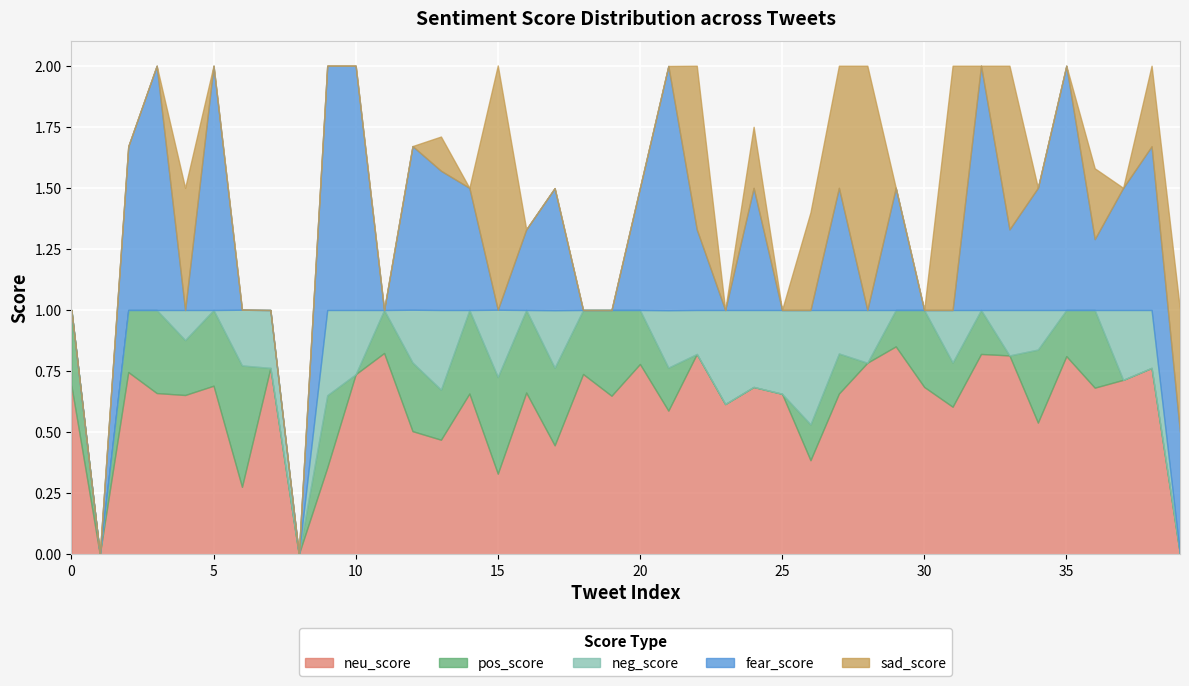

Reading left to right, extract all data points from this chart.

neu_score: 0.7	0.0	0.7	0.7	0.7	0.7	0.3	0.8	0.0	0.4	0.7	0.8	0.5	0.5	0.7	0.3	0.7	0.4	0.7	0.6	0.8	0.6	0.8	0.6	0.7	0.7	0.4	0.7	0.8	0.9	0.7	0.6	0.8	0.8	0.5	0.8	0.7	0.7	0.8	0.0
pos_score: 0.3	0.0	0.3	0.3	0.2	0.3	0.5	0.0	0.0	0.3	0.0	0.2	0.3	0.2	0.3	0.4	0.3	0.3	0.3	0.4	0.2	0.2	0.0	0.0	0.0	0.0	0.1	0.2	0.0	0.1	0.3	0.2	0.2	0.0	0.3	0.2	0.3	0.0	0.0	0.0
neg_score: 0.0	0.0	0.0	0.0	0.1	0.0	0.2	0.2	0.0	0.3	0.3	0.0	0.2	0.3	0.0	0.3	0.0	0.2	0.0	0.0	0.0	0.2	0.2	0.4	0.3	0.3	0.5	0.2	0.2	0.0	0.0	0.2	0.0	0.2	0.2	0.0	0.0	0.3	0.2	0.0
fear_score: 0.0	0.0	0.7	1.0	0.0	1.0	0.0	0.0	0.0	1.0	1.0	0.0	0.7	0.6	0.5	0.0	0.3	0.5	0.0	0.0	0.5	1.0	0.3	0.0	0.5	0.0	0.0	0.5	0.0	0.5	0.0	0.0	1.0	0.3	0.5	1.0	0.3	0.5	0.7	0.5
sad_score: 0.0	0.0	0.0	0.0	0.5	0.0	0.0	0.0	0.0	0.0	0.0	0.0	0.0	0.1	0.0	1.0	0.0	0.0	0.0	0.0	0.0	0.0	0.7	0.0	0.2	0.0	0.4	0.5	1.0	0.0	0.0	1.0	0.0	0.7	0.0	0.0	0.3	0.0	0.3	0.5